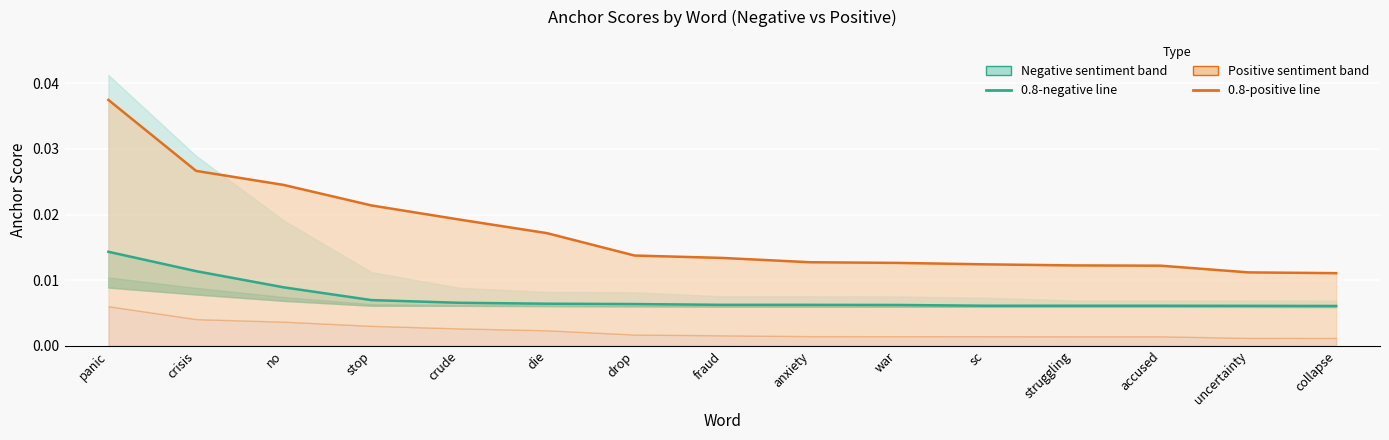

List the labels in order of 0.8-positive line value, smallest first.

collapse, uncertainty, accused, struggling, sc, war, anxiety, fraud, drop, die, crude, stop, no, crisis, panic